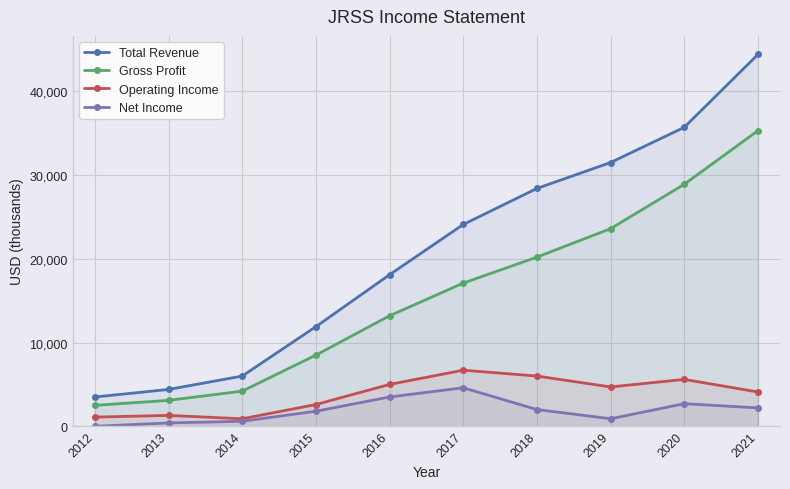

What are all the series names shown in the legend?

Total Revenue, Gross Profit, Operating Income, Net Income